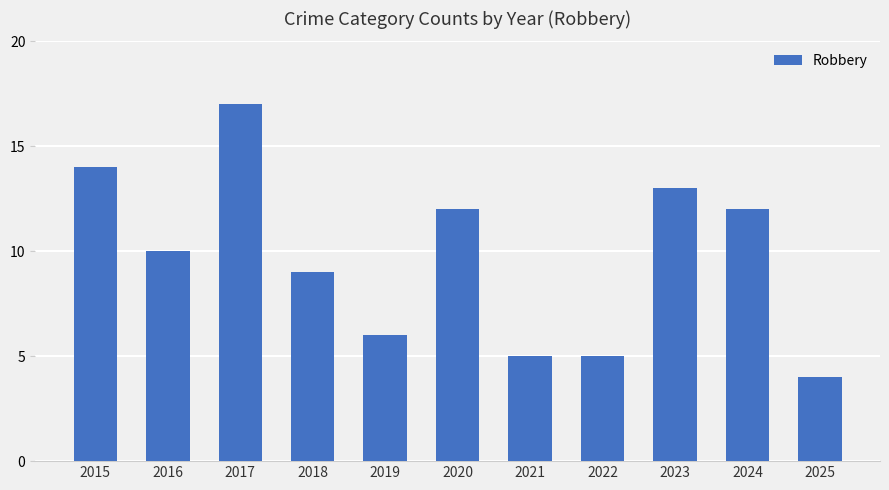

What is the minimum value shown in the chart?

4